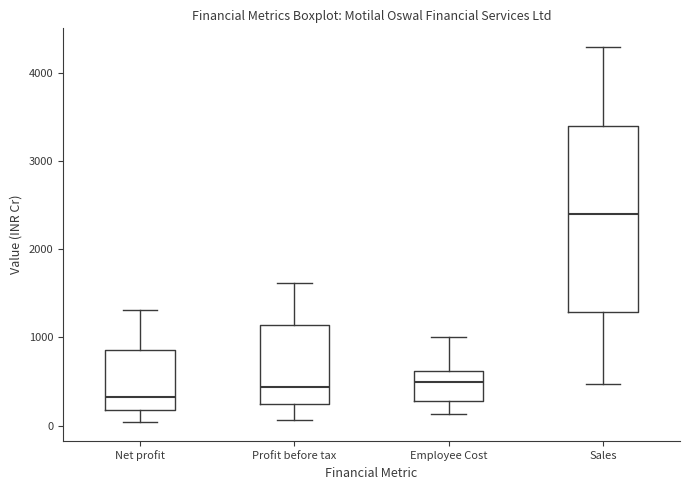

Reading left to right, read every box against the y-axis: the position of its median line, the range the box covers, and the ends of its whiskers. The values are not printed on the chart, so give them approximately, as read against the axis.

Net profit: median 300, box 200 to 900, whiskers 0 to 1300
Profit before tax: median 400, box 200 to 1100, whiskers 100 to 1600
Employee Cost: median 500, box 300 to 600, whiskers 100 to 1000
Sales: median 2400, box 1300 to 3400, whiskers 500 to 4300